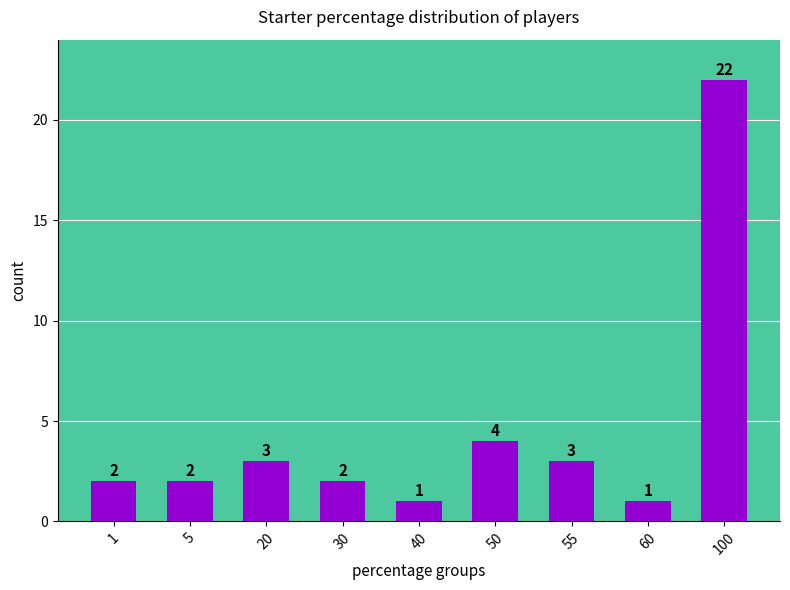

What is the value of the 7th bar from the left?

3